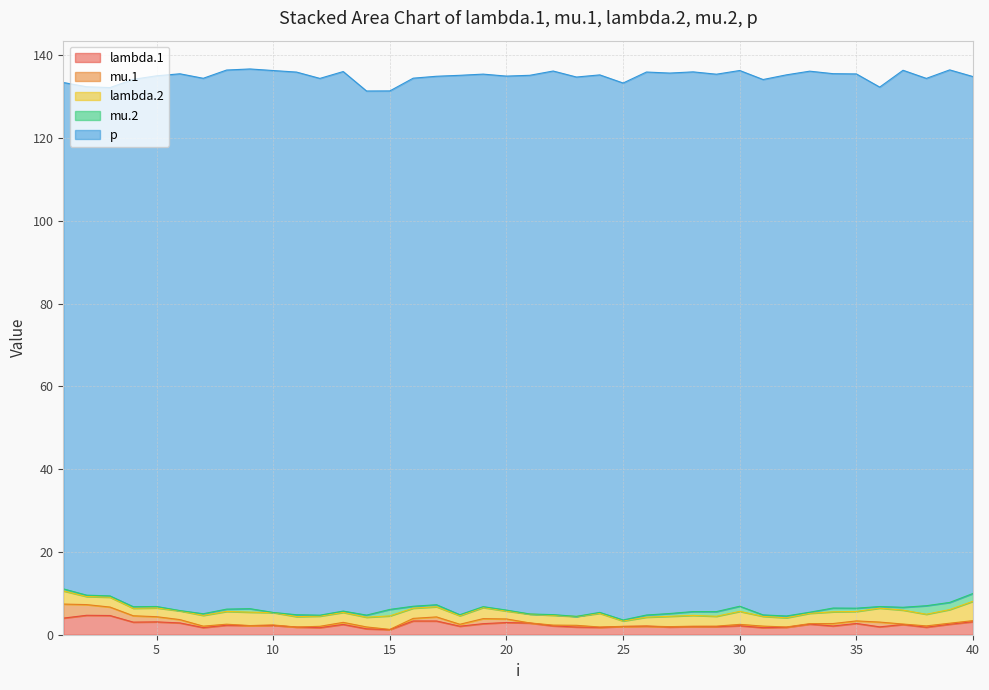

List the series in order of their peak value, lowest first.

mu.2, mu.1, lambda.2, lambda.1, p